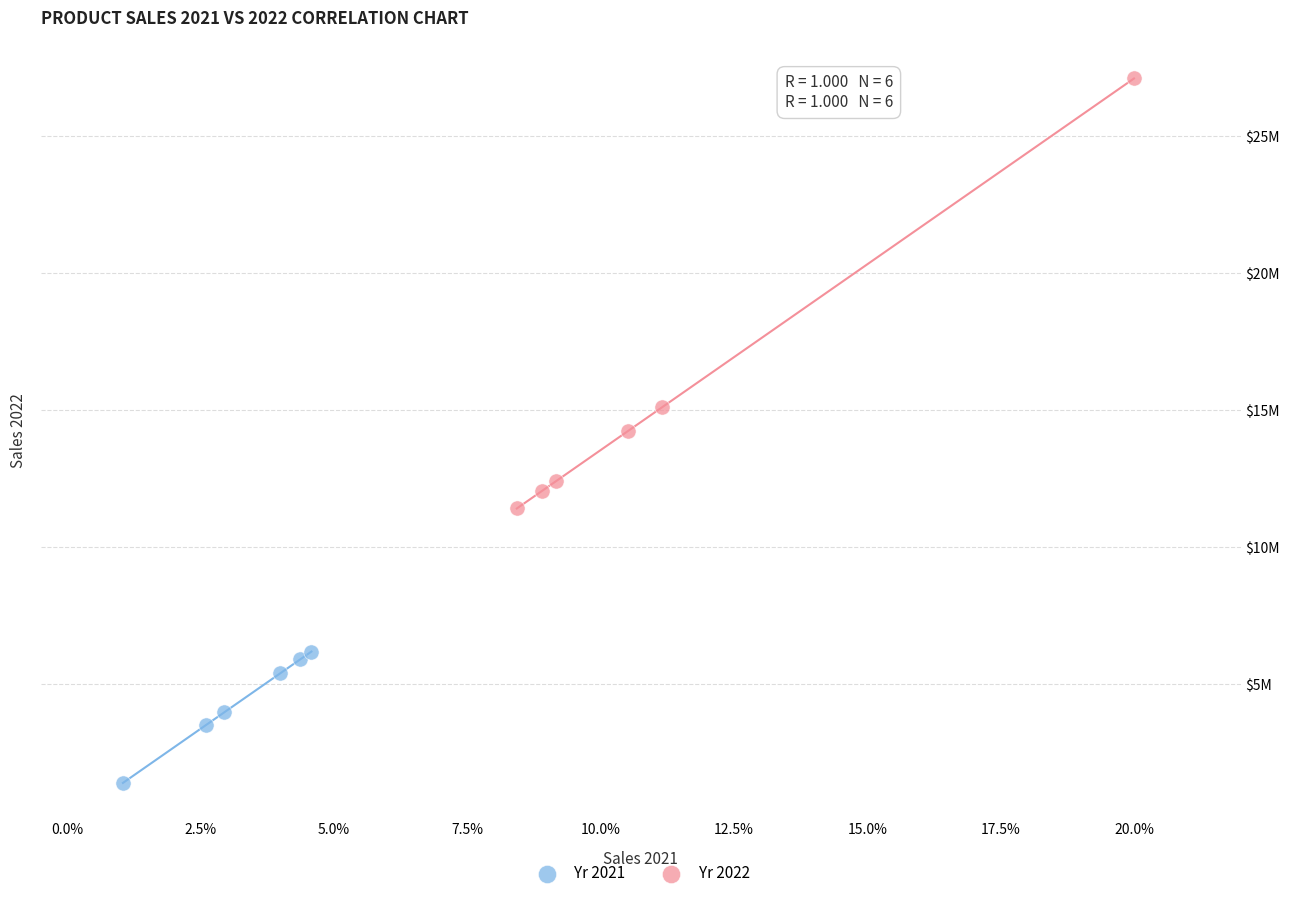

What are all the series names shown in the legend?

Yr 2021, Yr 2022